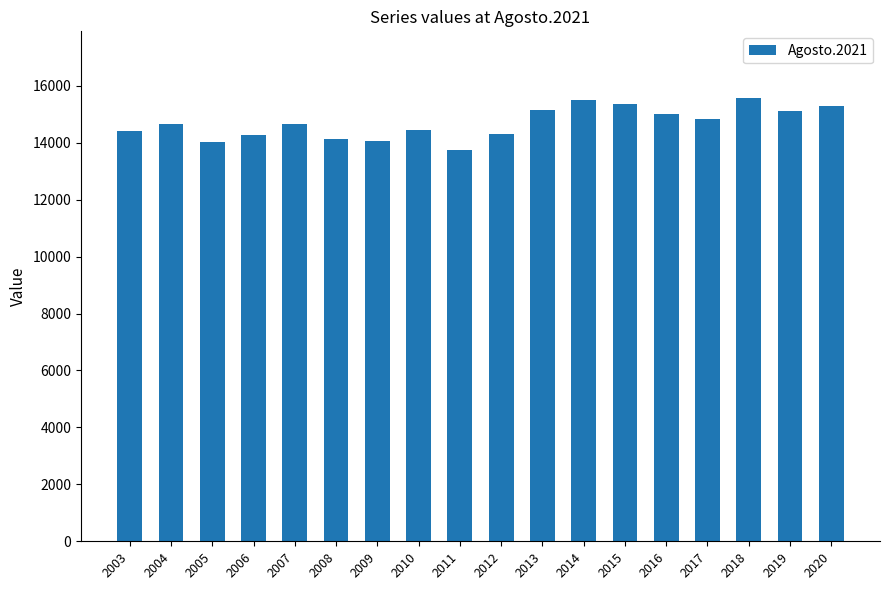

What is the sum of the values at 2012 and 2006?

28582